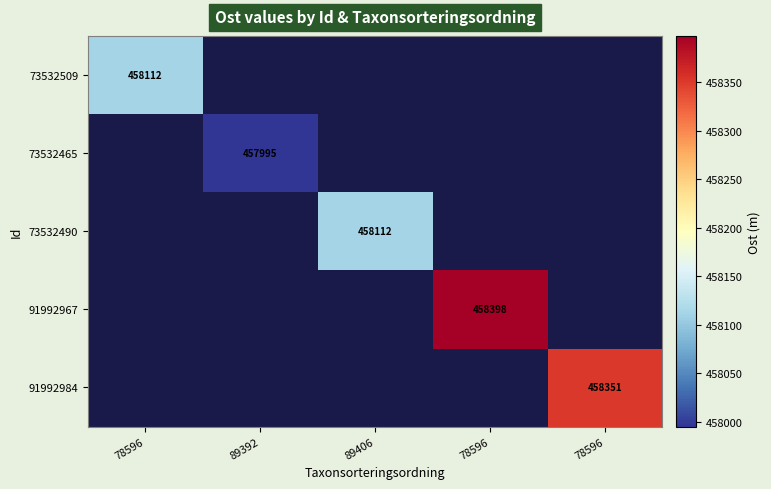

Which has a higher value, 89392 or 78596?

78596